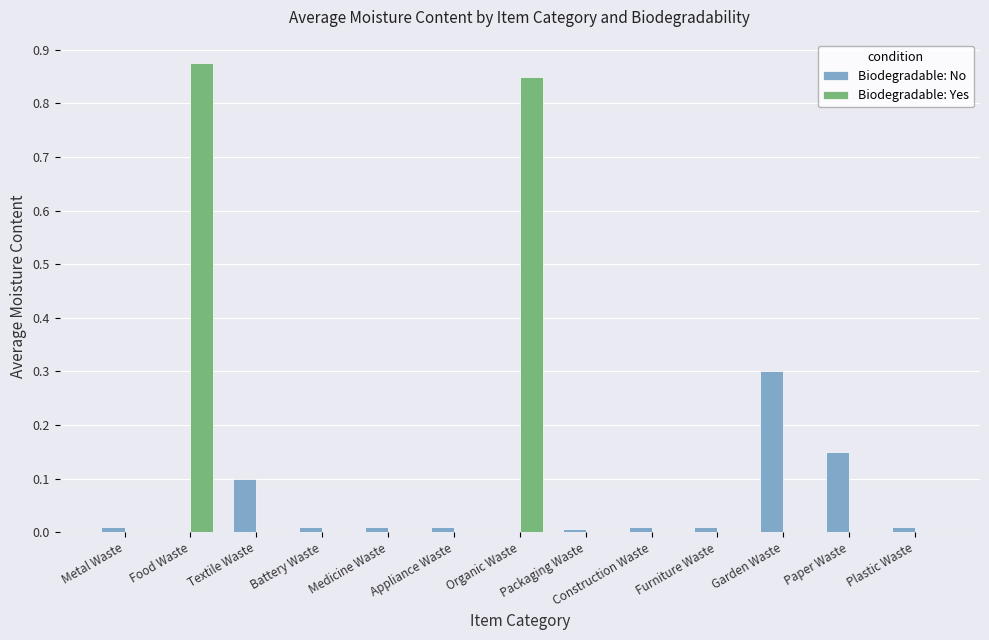

Which series has the largest total across all categories?

Biodegradable: Yes